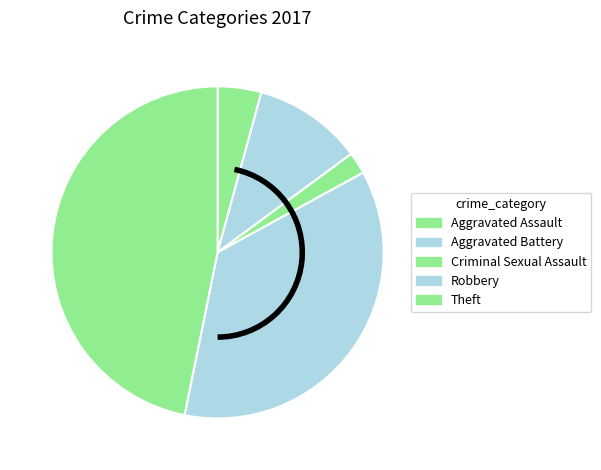

Count the number of slices in the pie.

5